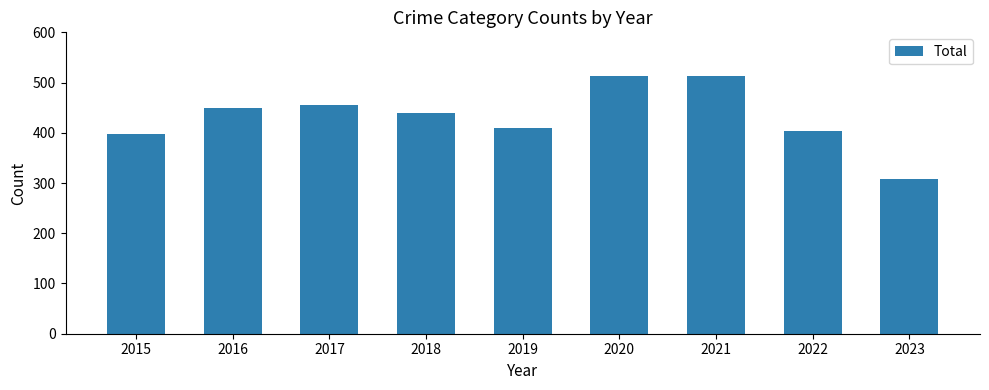

What is the difference between the maximum and minimum values?

205